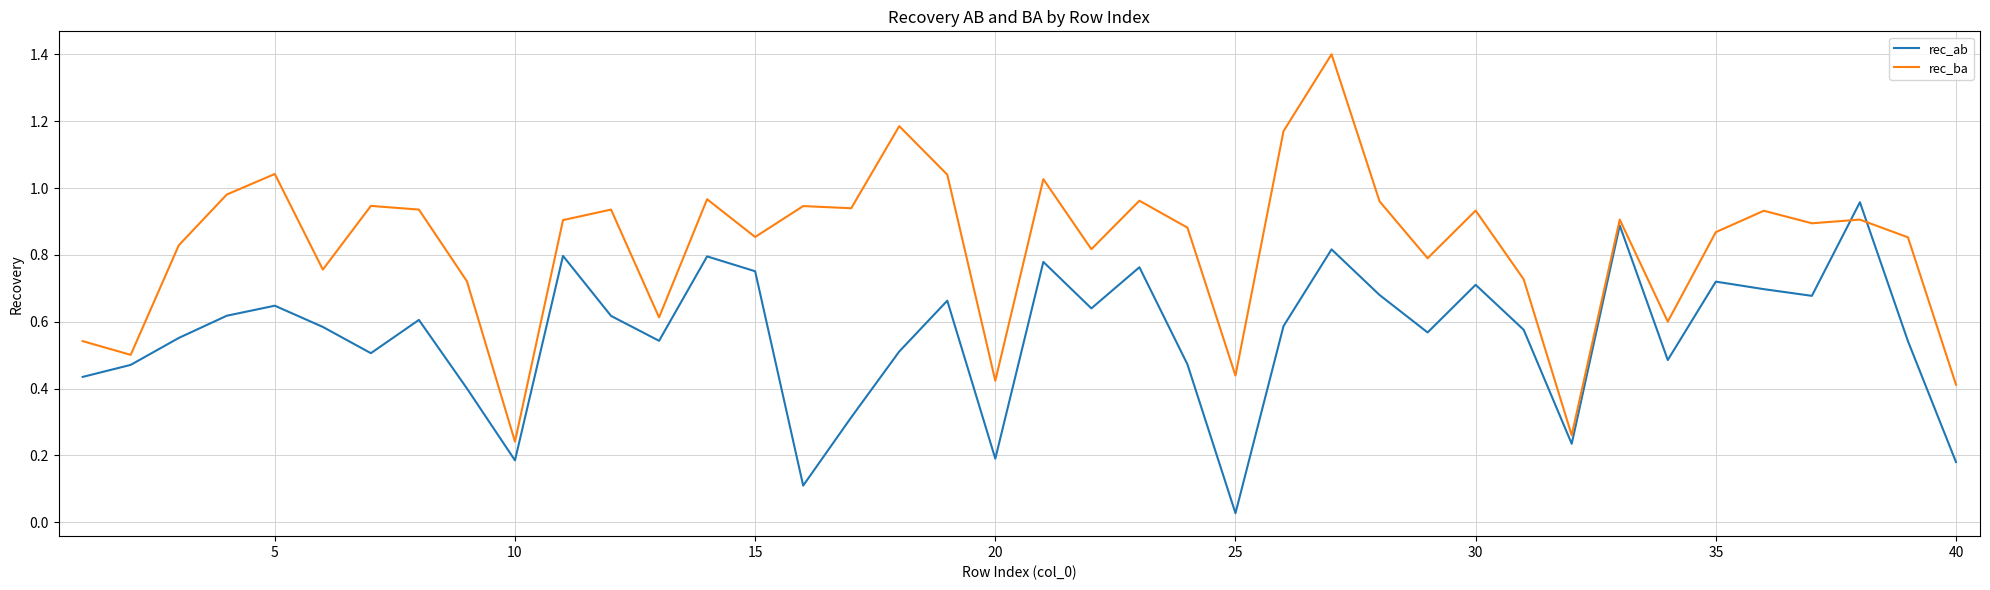

Which series has the largest range (max minus min)?

rec_ba